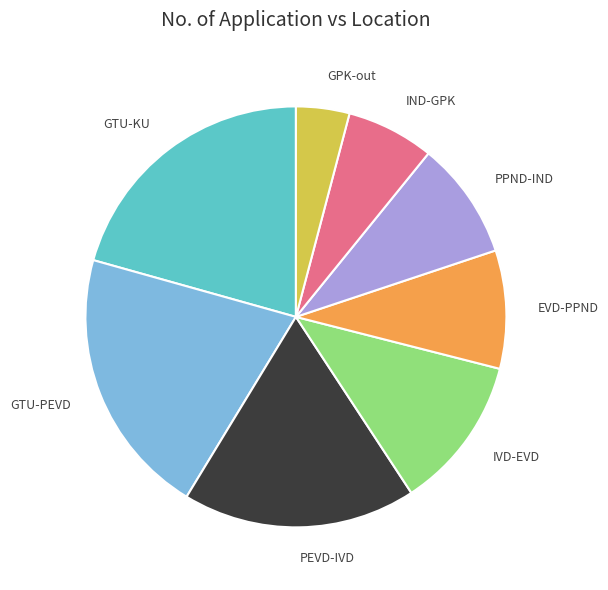

Between GTU-KU and PPND-IND, which is larger?

GTU-KU